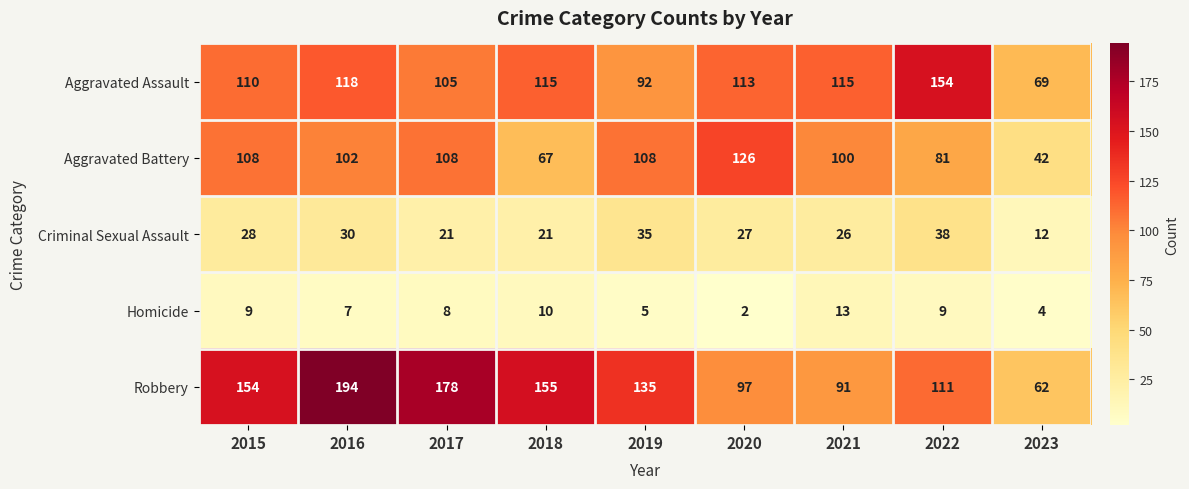

At how many categories does at least one series exceed 25?

9